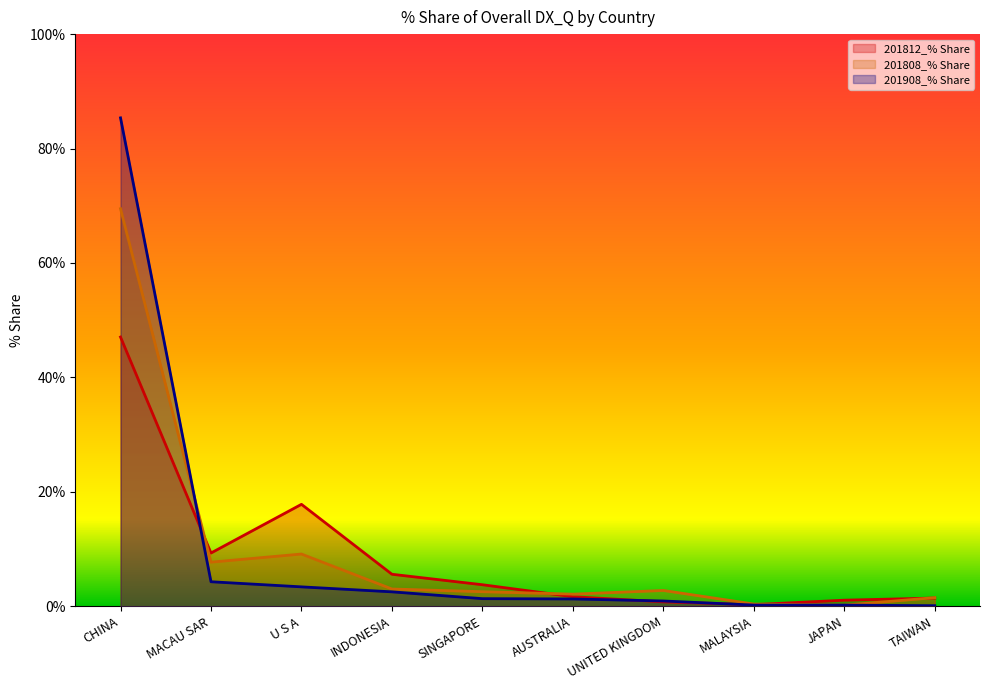

At how many categories does at least one series exceed 35?

1